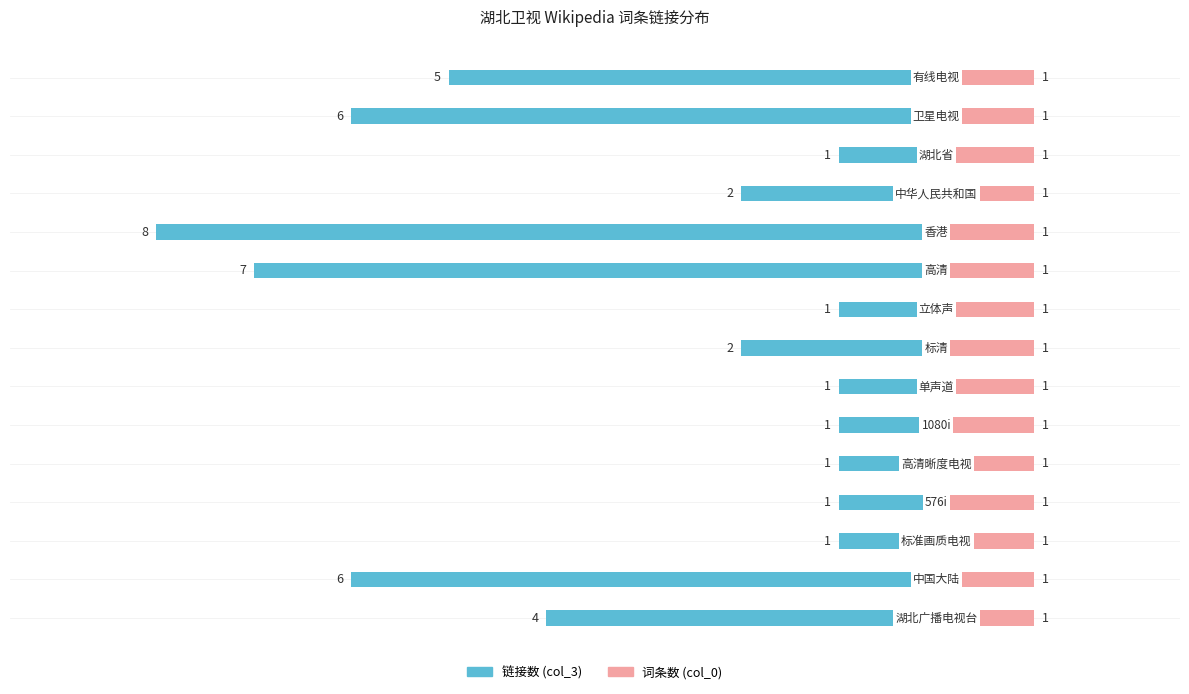

Count the number of data series in this chart.

2